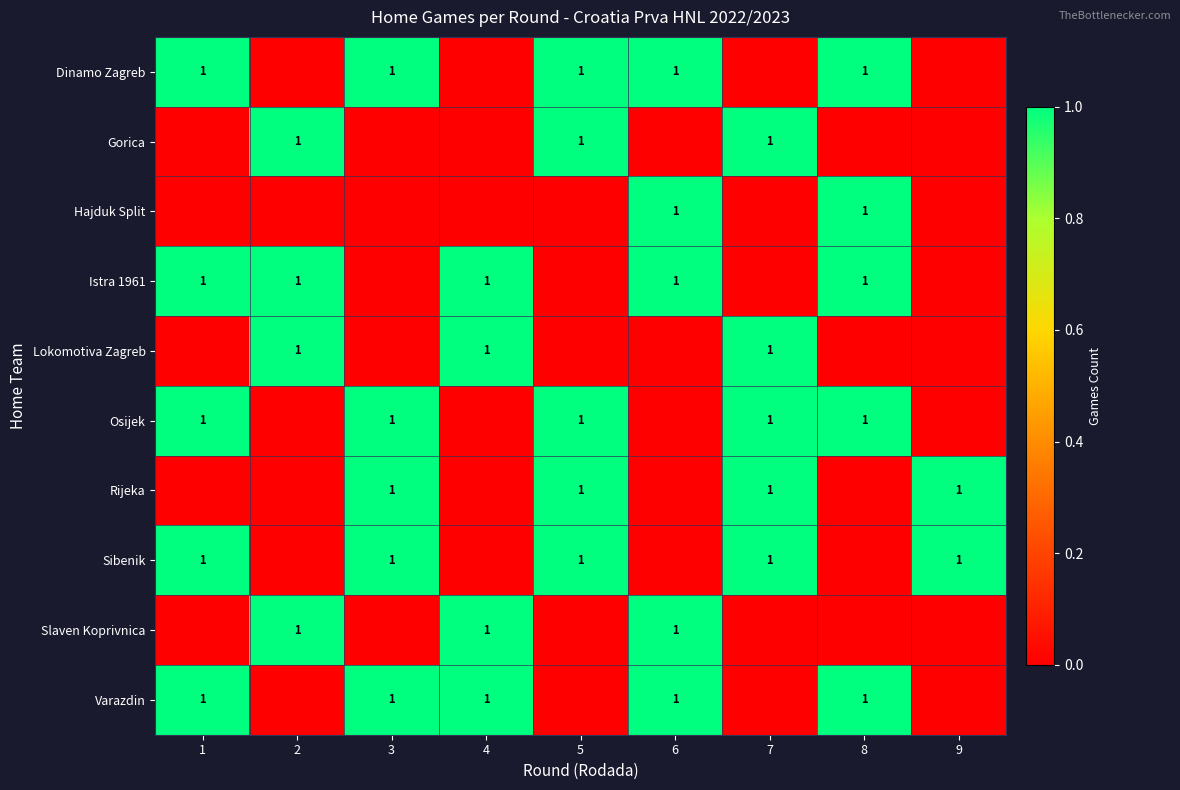

At which label is row_8 closest to 0?

1